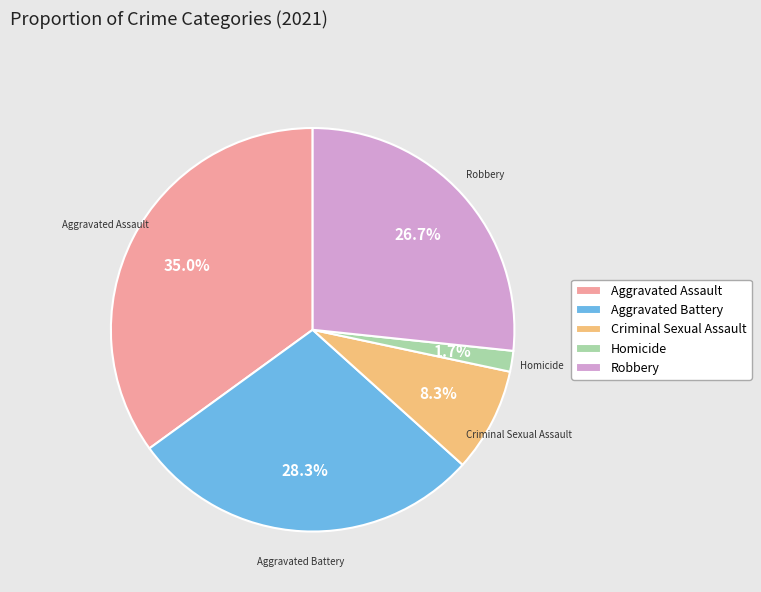

What is the ratio of the value at Aggravated Battery to the value at Robbery?

1.1